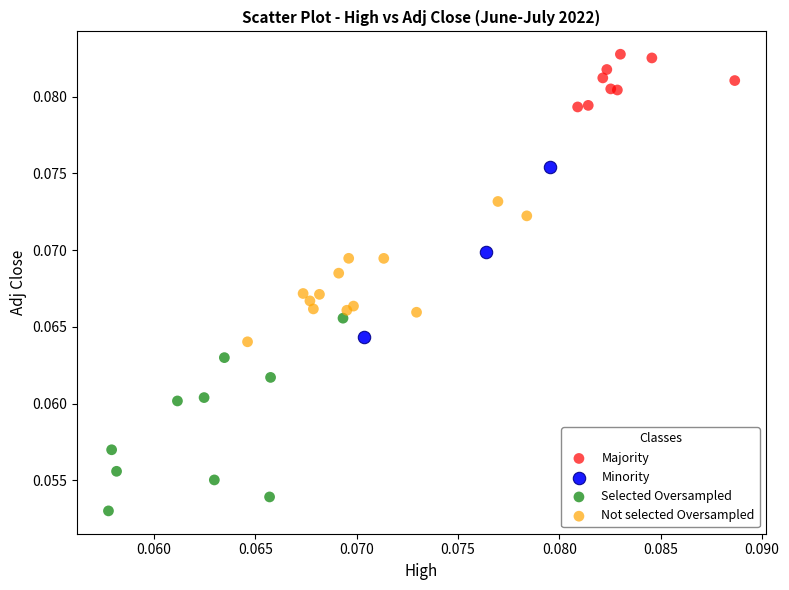

Which series has the widest spread of Y values?

Selected Oversampled